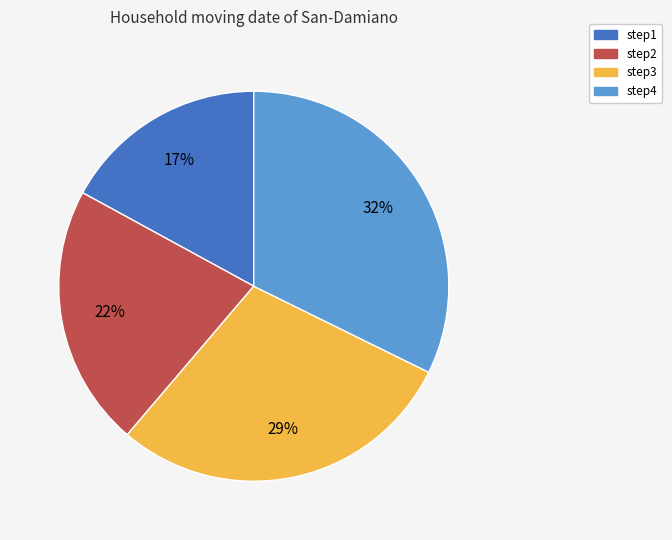

Which category has the smallest portion of the pie?

step1